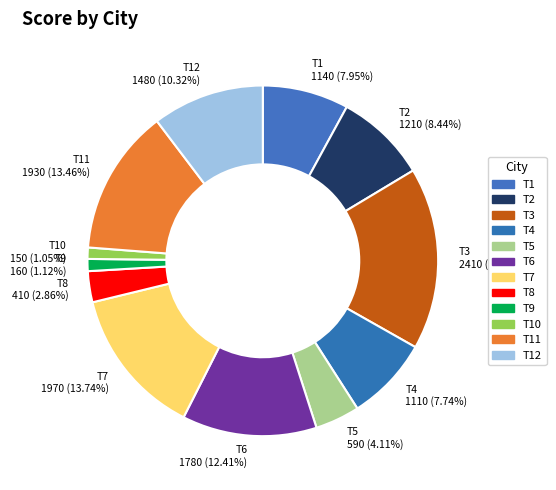

To the nearest percent, what is the combined percentage of T5 and T3?

21%